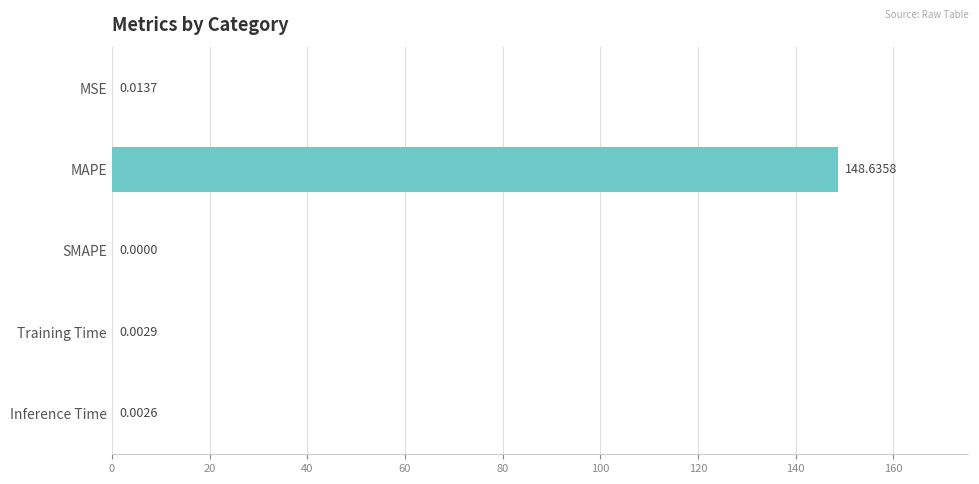

Does the chart contain stacked bars?

No